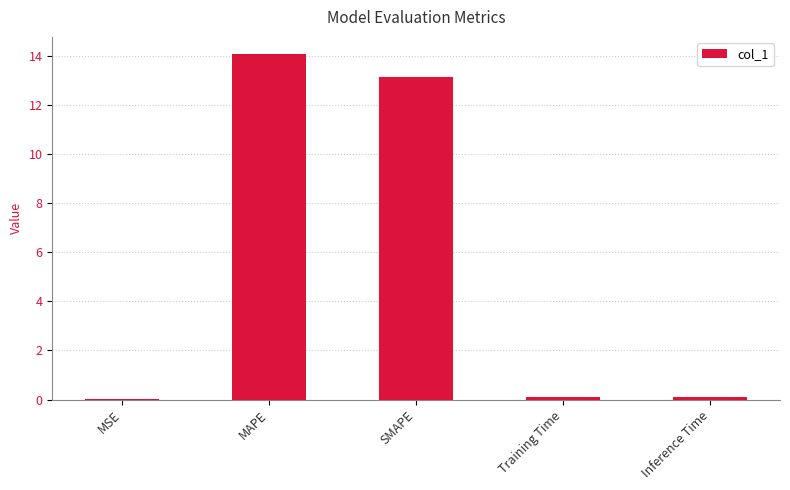

What is the change in value from MSE to SMAPE?

+13.1